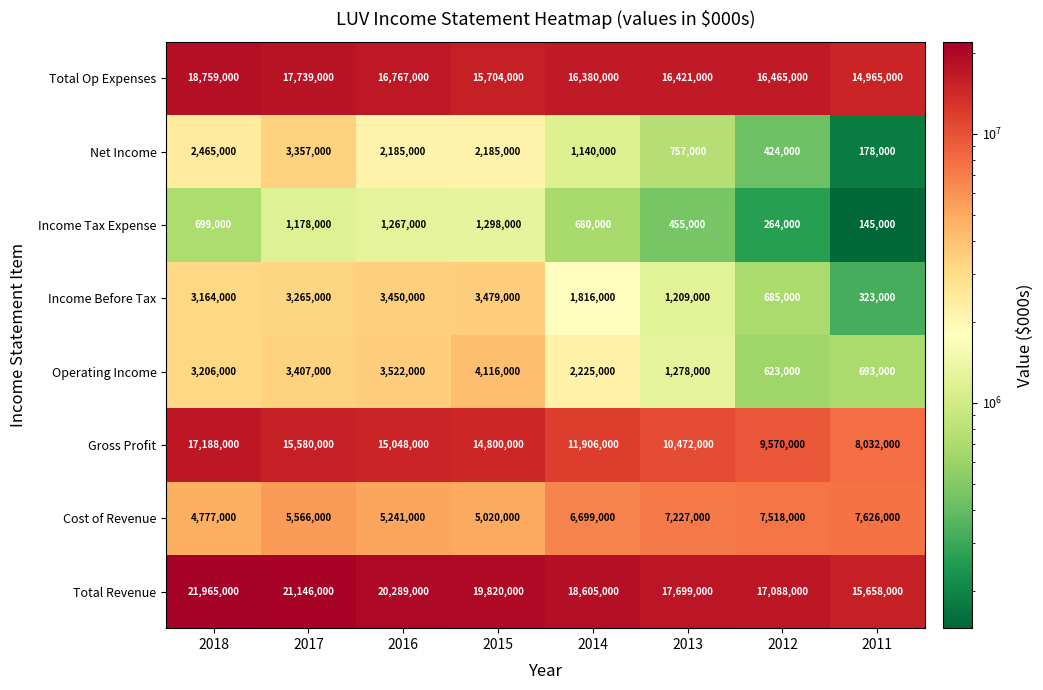

Between 2016 and 2012, which series saw the biggest shift?

Gross Profit